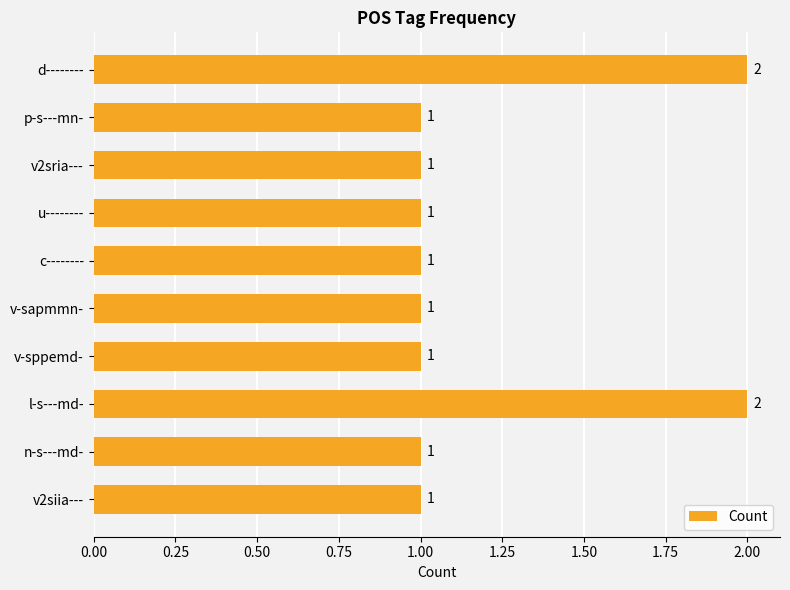

Reading bottom to top, extract all data points from this chart.

v2siia---=1	n-s---md-=1	l-s---md-=2	v-sppemd-=1	v-sapmmn-=1	c--------=1	u--------=1	v2sria---=1	p-s---mn-=1	d--------=2